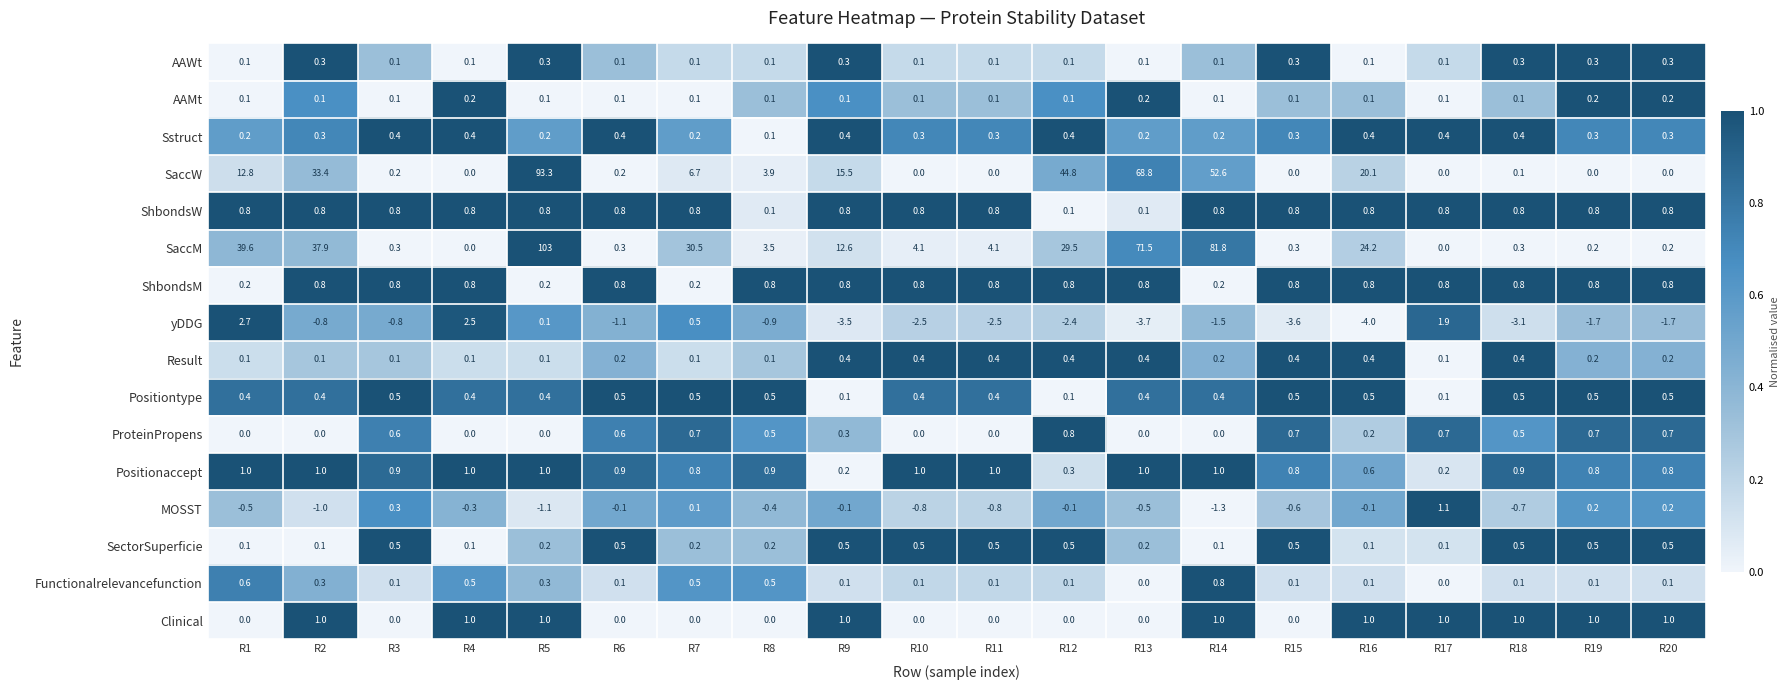

What is the total value across all series at R6?

4.3